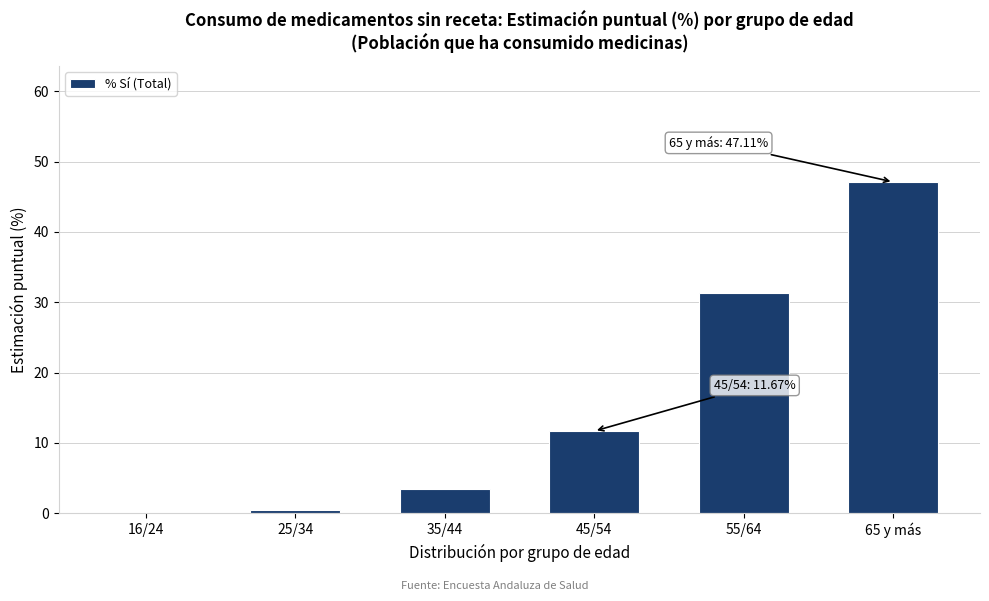

Reading left to right, transcribe all the data shown in this chart.

16/24=0.1	25/34=0.5	35/44=3.4	45/54=11.7	55/64=31.4	65 y más=47.1